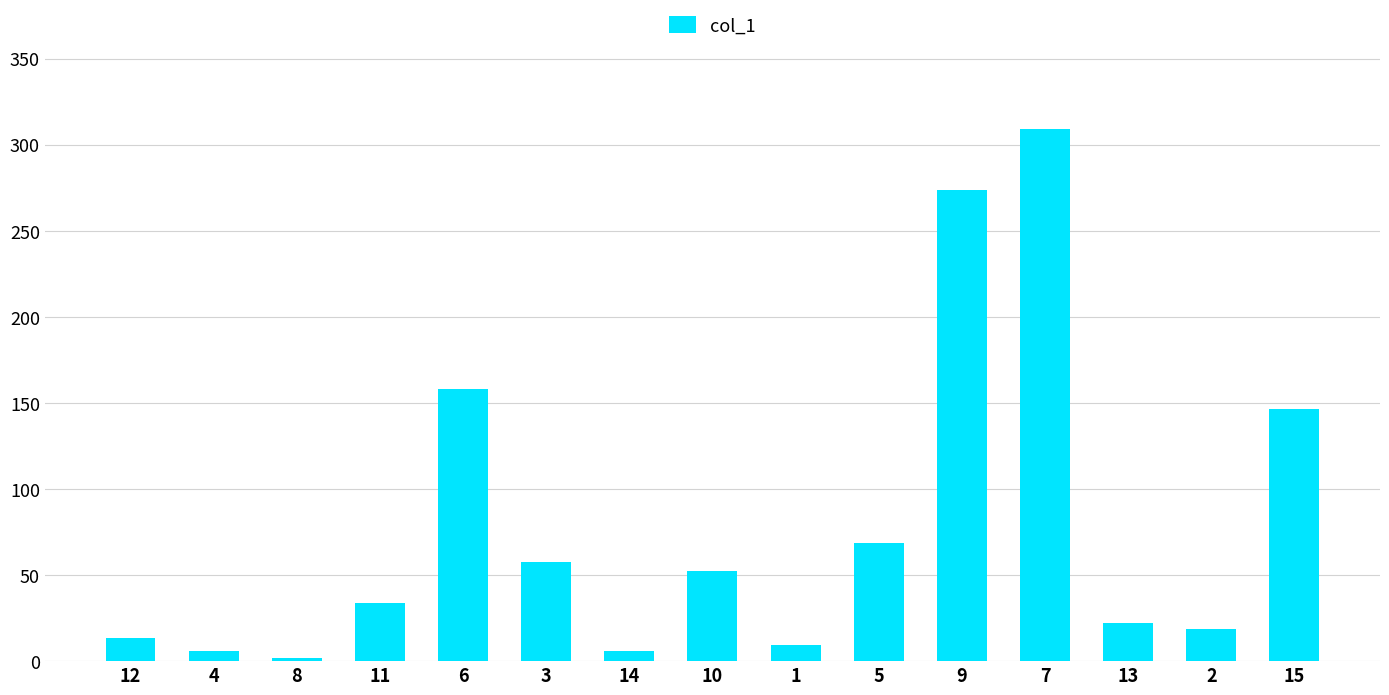

What is the change in value from 6 to 7?

+151.0